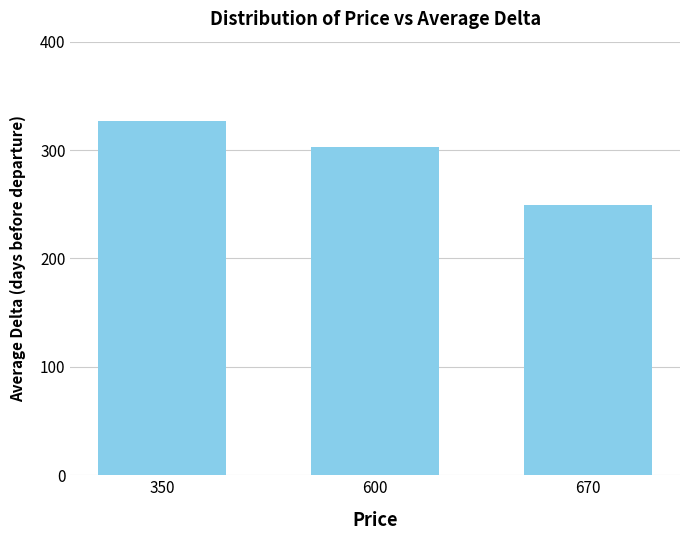

Reading right to left, list all the values displayed in this chart.

249.0	302.6	327.0